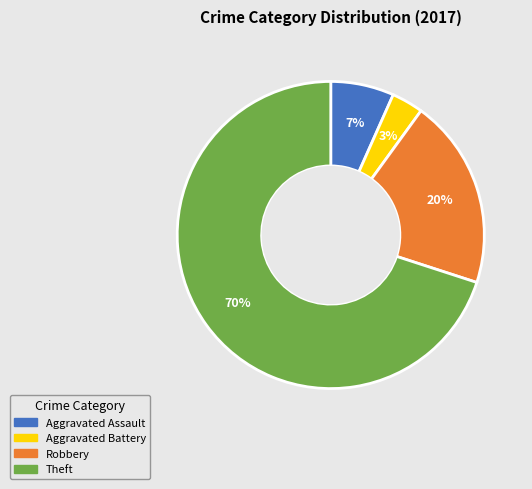

To the nearest percent, what percentage of the pie is Robbery?

20%